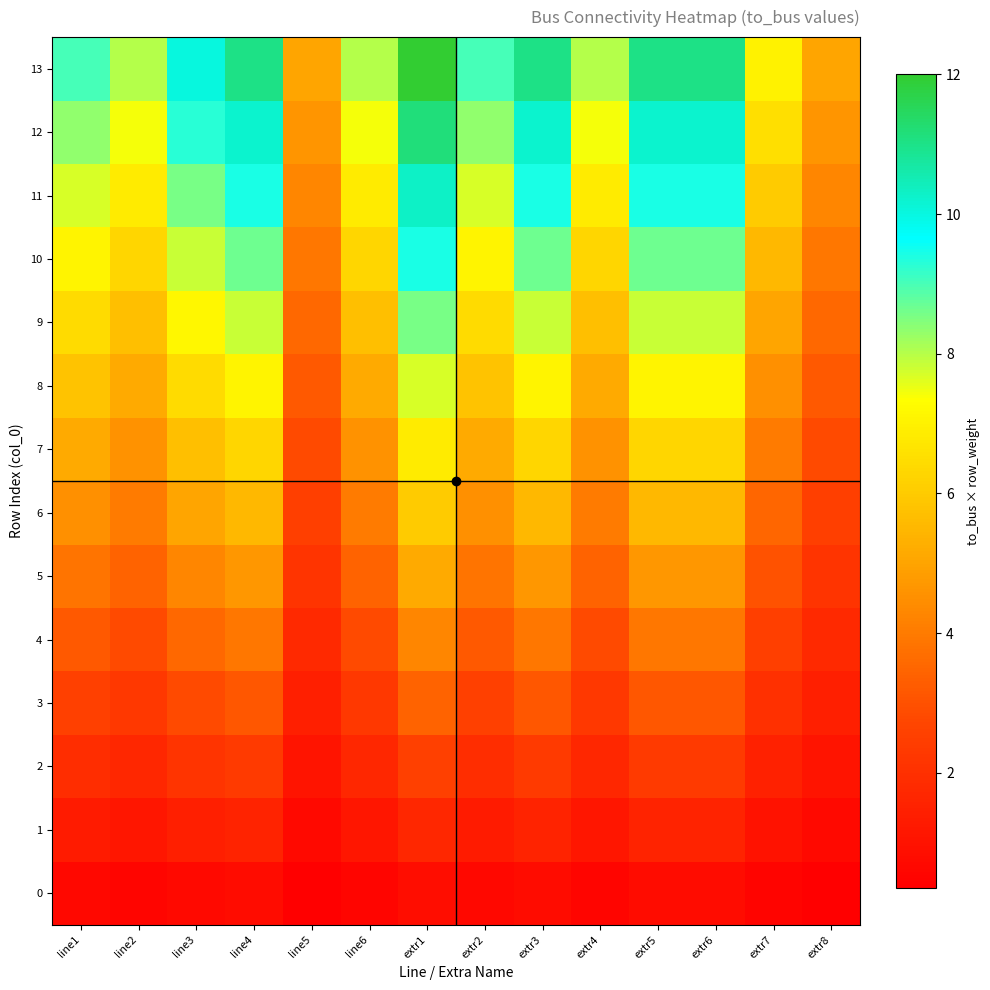

What is the total value across all series at extr5?

82.5